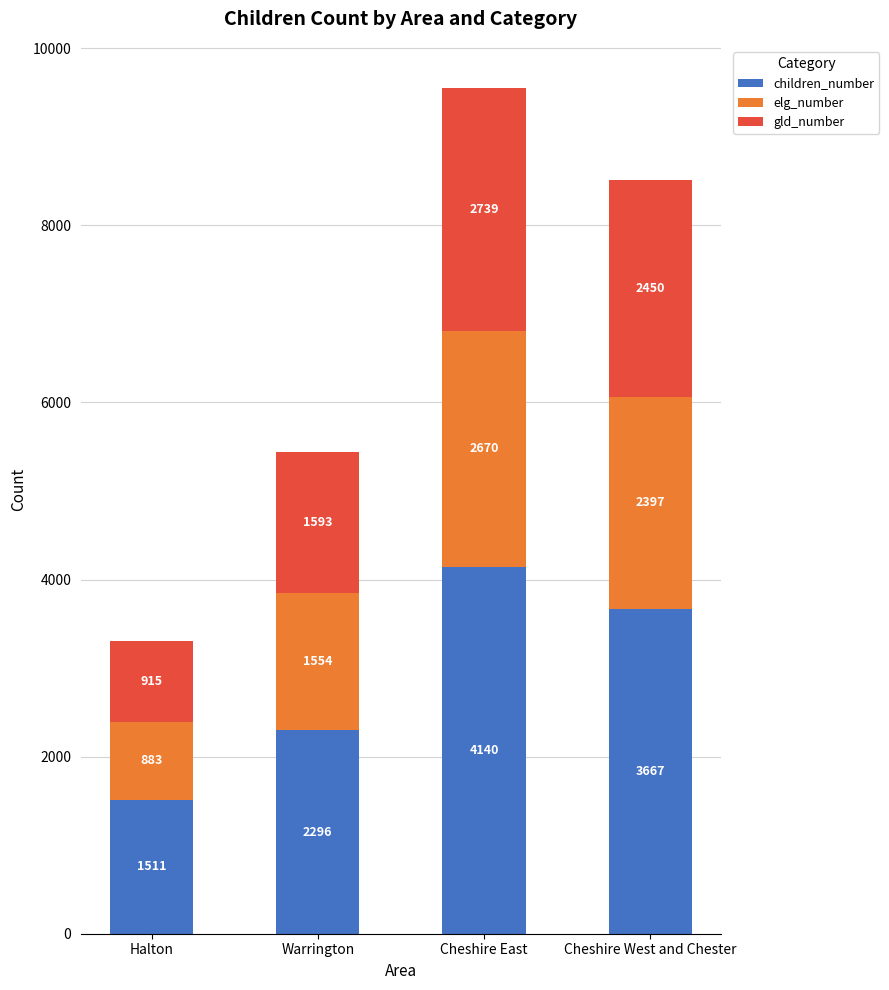

True or false: children_number has a value of 2247 at Cheshire West and Chester.

False